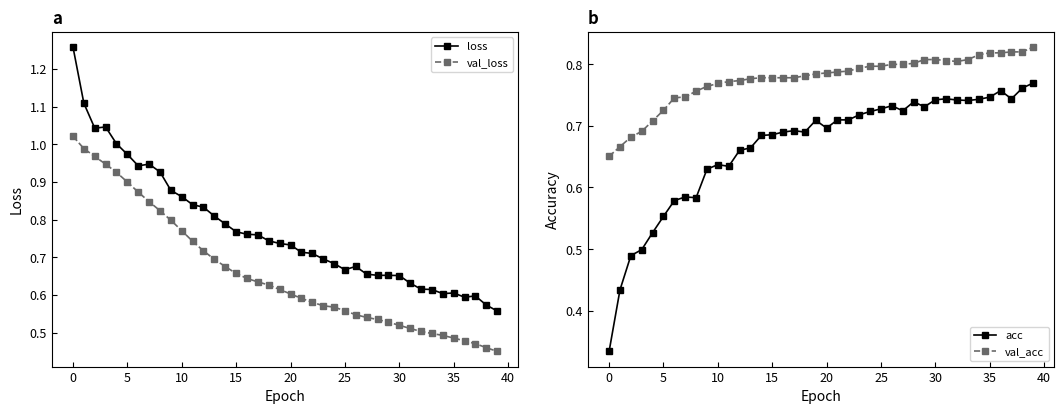

How many interior local peaks does the acc series have?

9